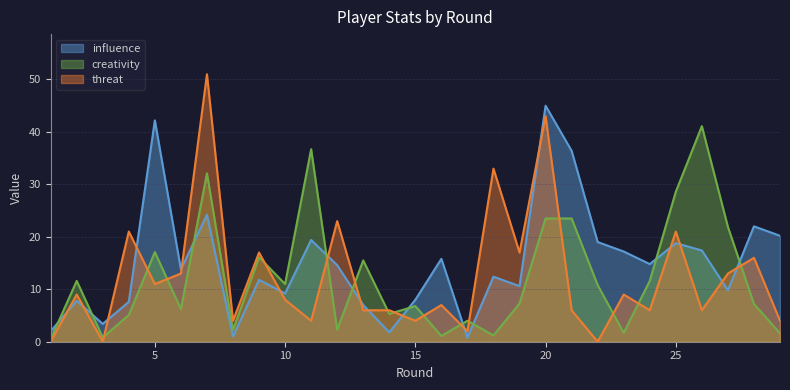

At which category is the sum across all series the highest?

20